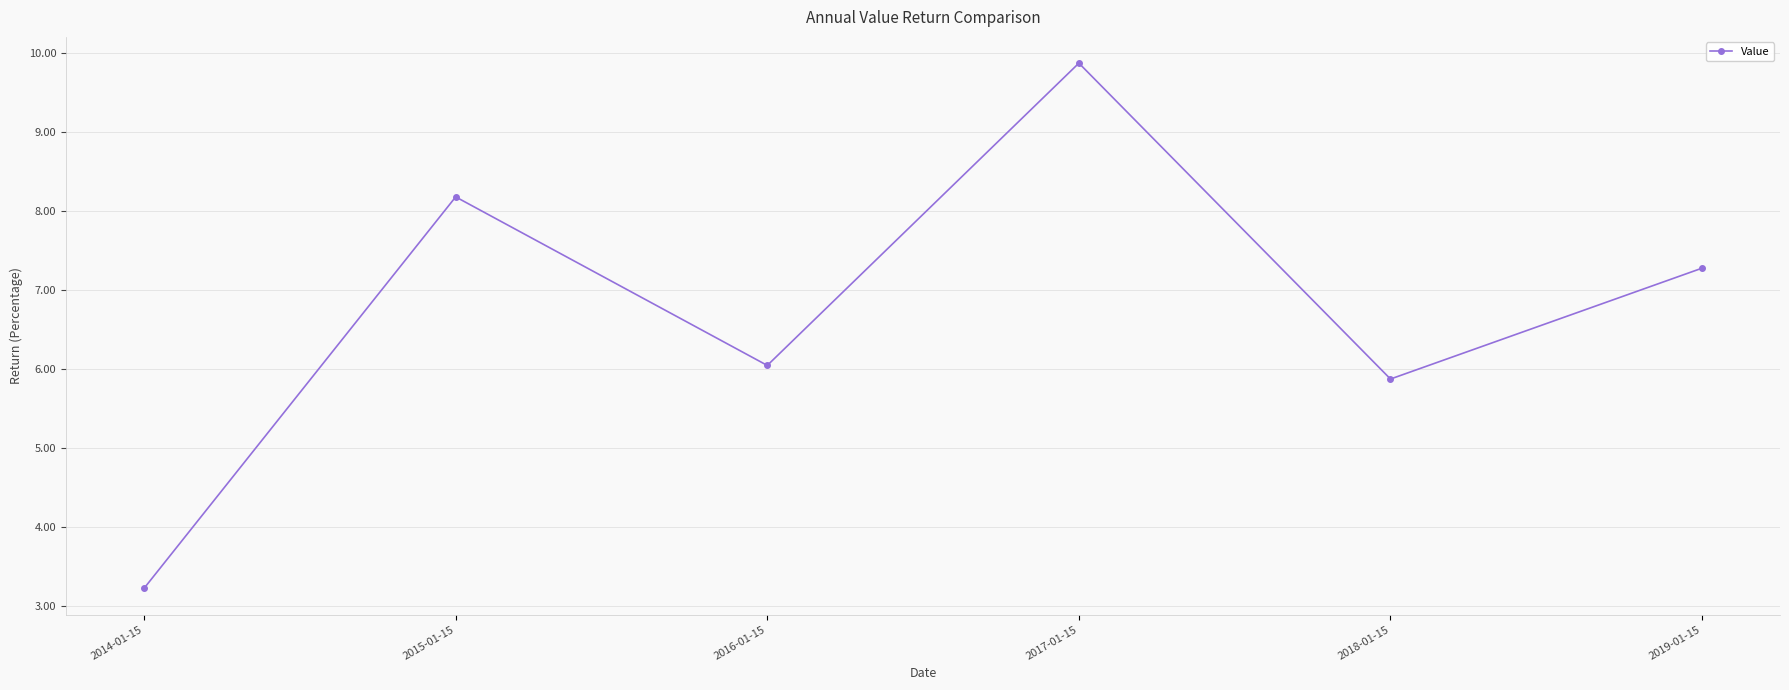

Rank the categories by value from lowest to highest.

2014-01-15, 2018-01-15, 2016-01-15, 2019-01-15, 2015-01-15, 2017-01-15